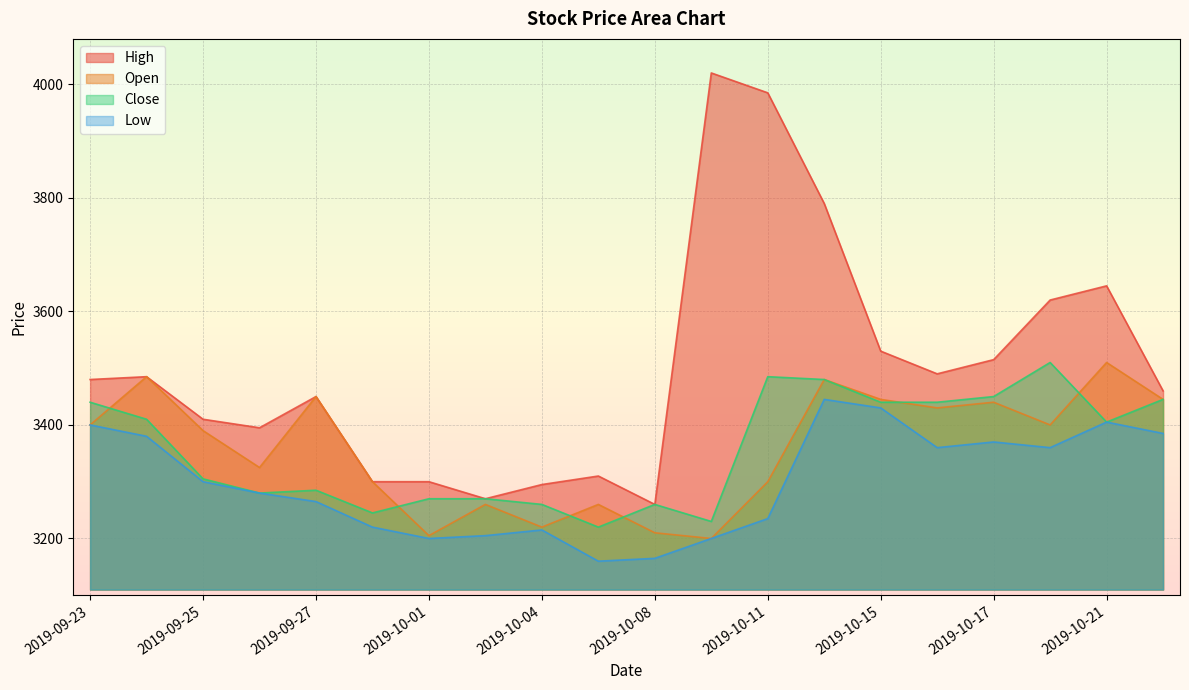

Reading left to right, extract all data points from this chart.

High: 3480	3485	3410	3395	3450	3300	3300	3270	3295	3310	3260	4020	3985	3790	3530	3490	3515	3620	3645	3460
Open: 3400	3485	3390	3325	3450	3300	3205	3260	3220	3260	3210	3200	3300	3480	3445	3430	3440	3400	3510	3445
Close: 3440	3410	3305	3280	3285	3245	3270	3270	3260	3220	3260	3230	3485	3480	3440	3440	3450	3510	3405	3445
Low: 3400	3380	3300	3280	3265	3220	3200	3205	3215	3160	3165	3200	3235	3445	3430	3360	3370	3360	3405	3385